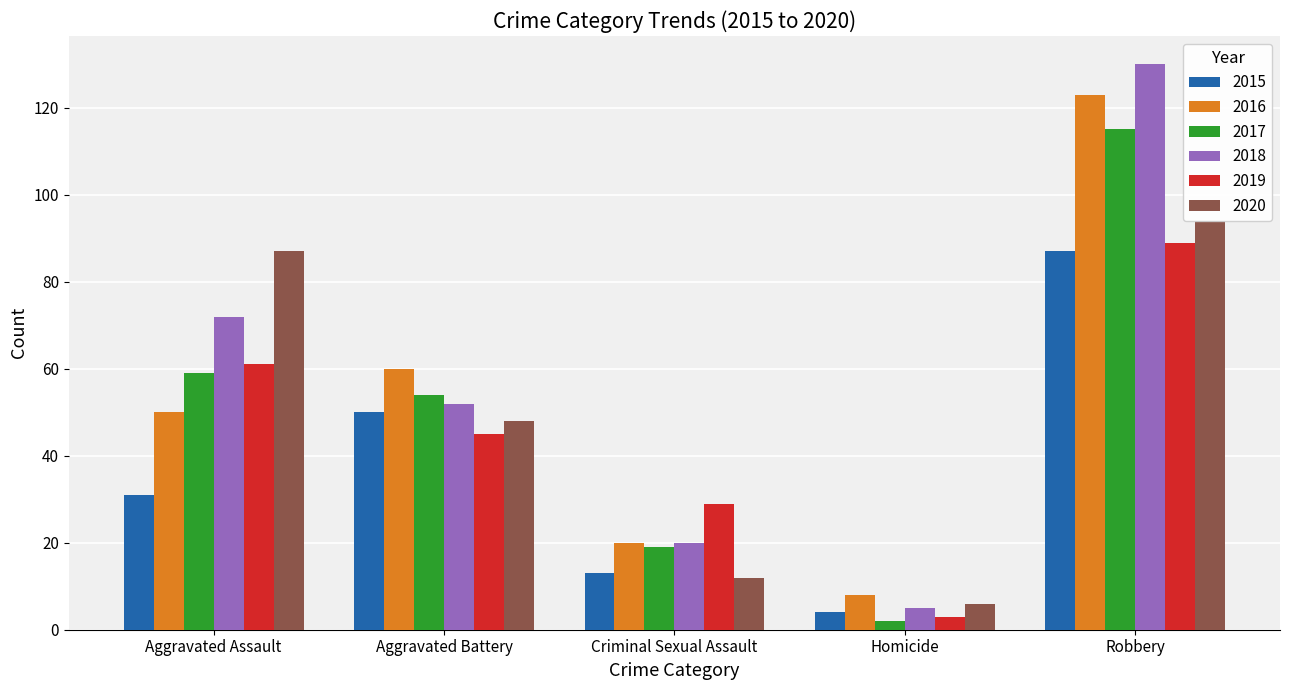

Is the value of 2018 at Robbery greater than the value of 2017 at Homicide?

Yes